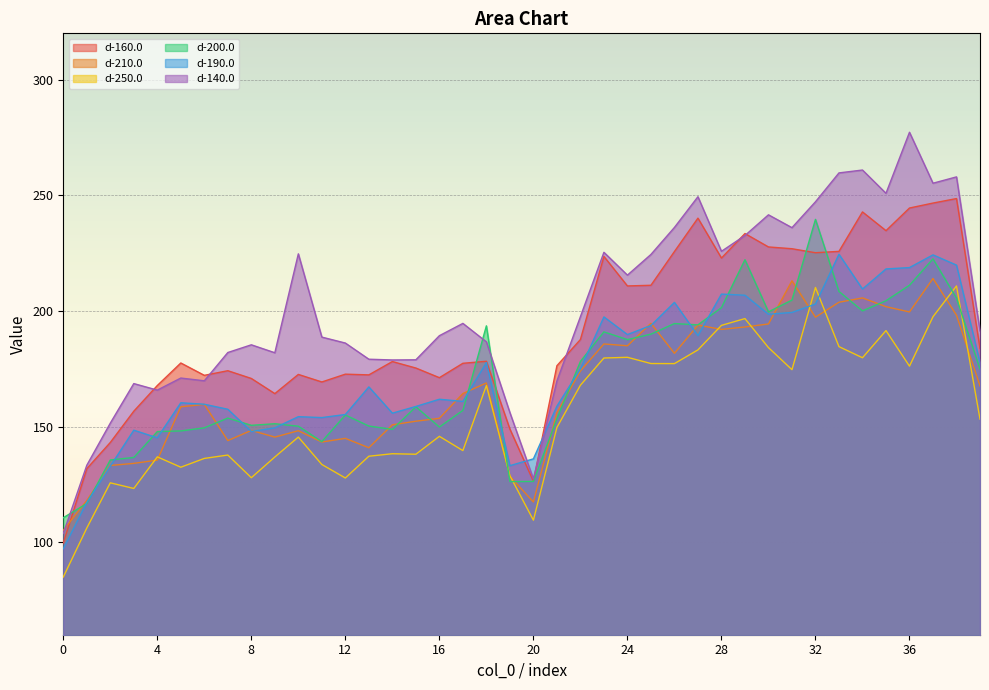

Rank the series by their maximum value, from lowest to highest.

d-250.0, d-210.0, d-190.0, d-200.0, d-160.0, d-140.0